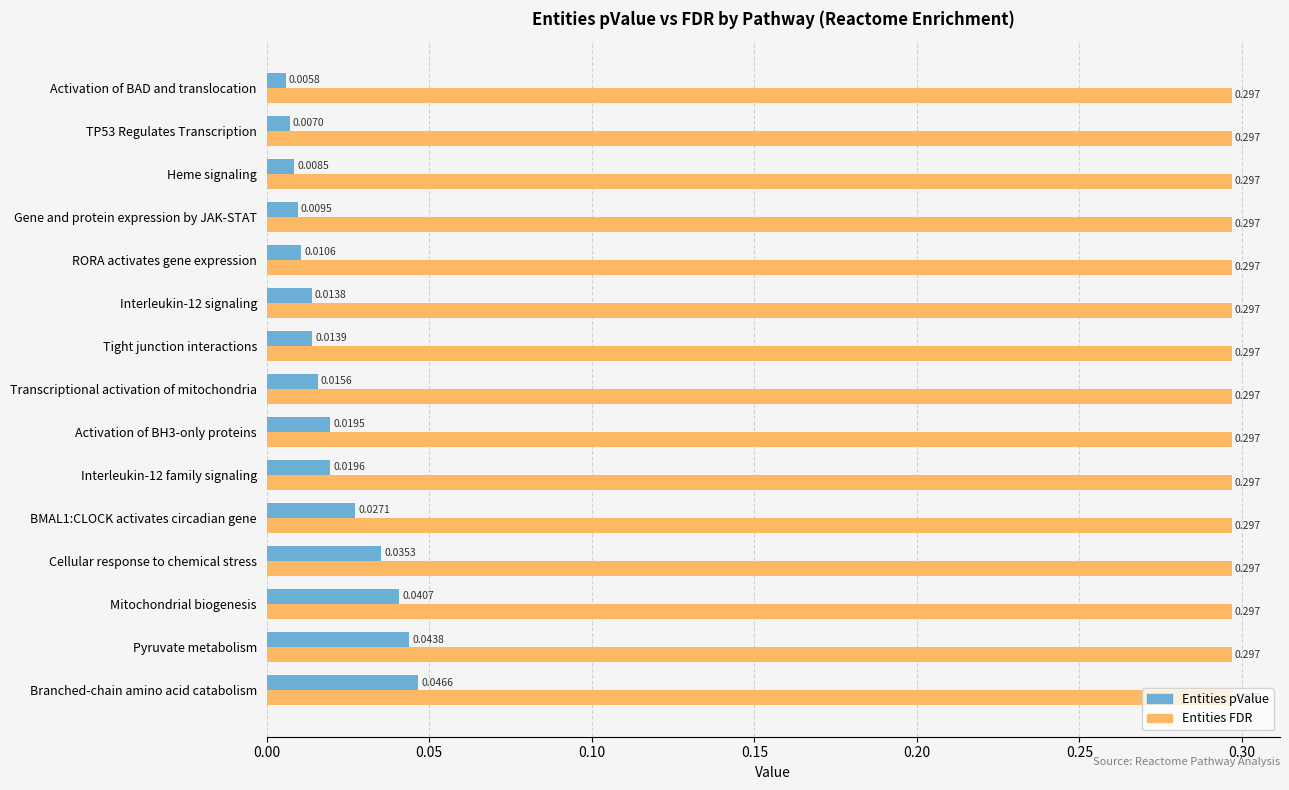

Which series has the largest range (max minus min)?

Entities pValue